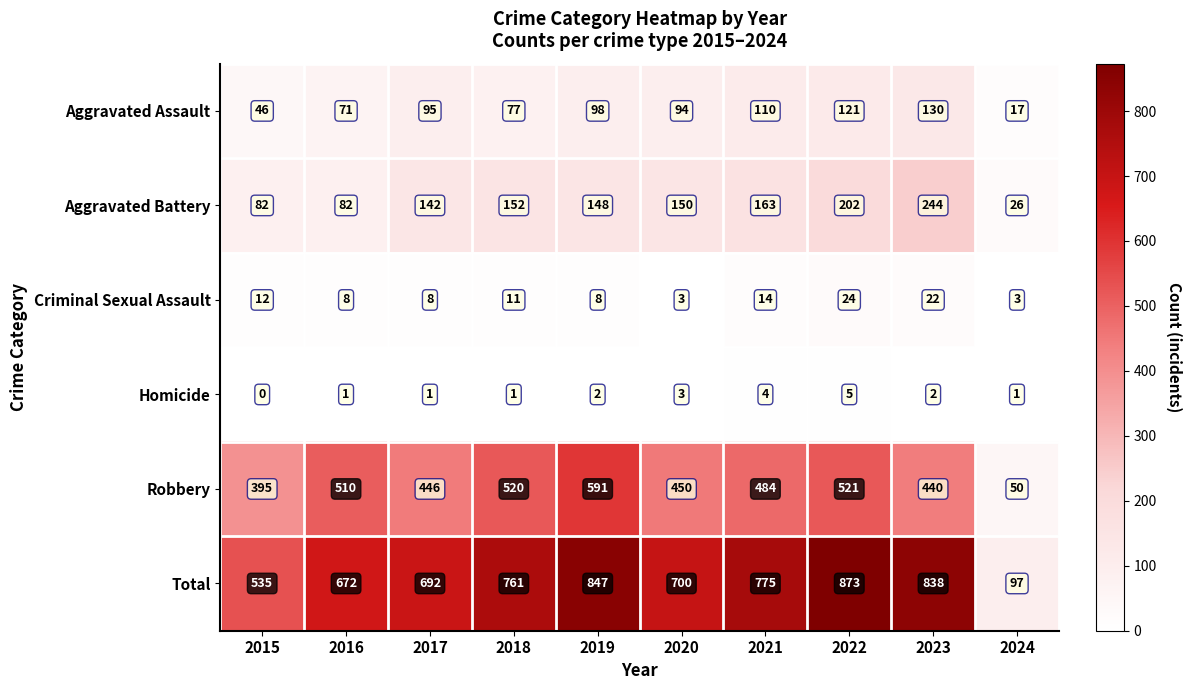

What value does the Robbery series have at 2023, to the nearest 100?

400